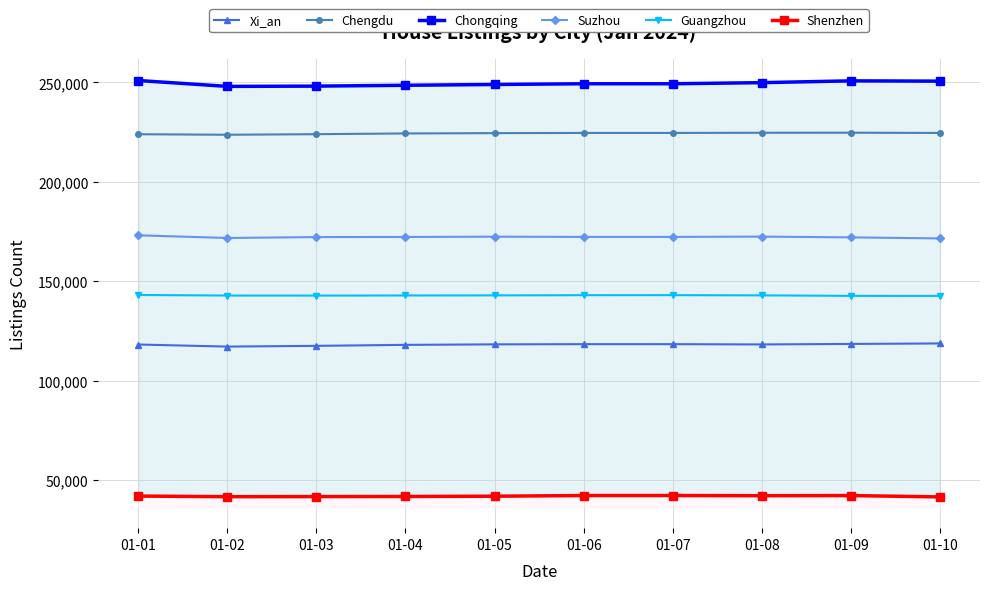

What is the difference between the maximum and minimum values in the Chongqing series?

2954